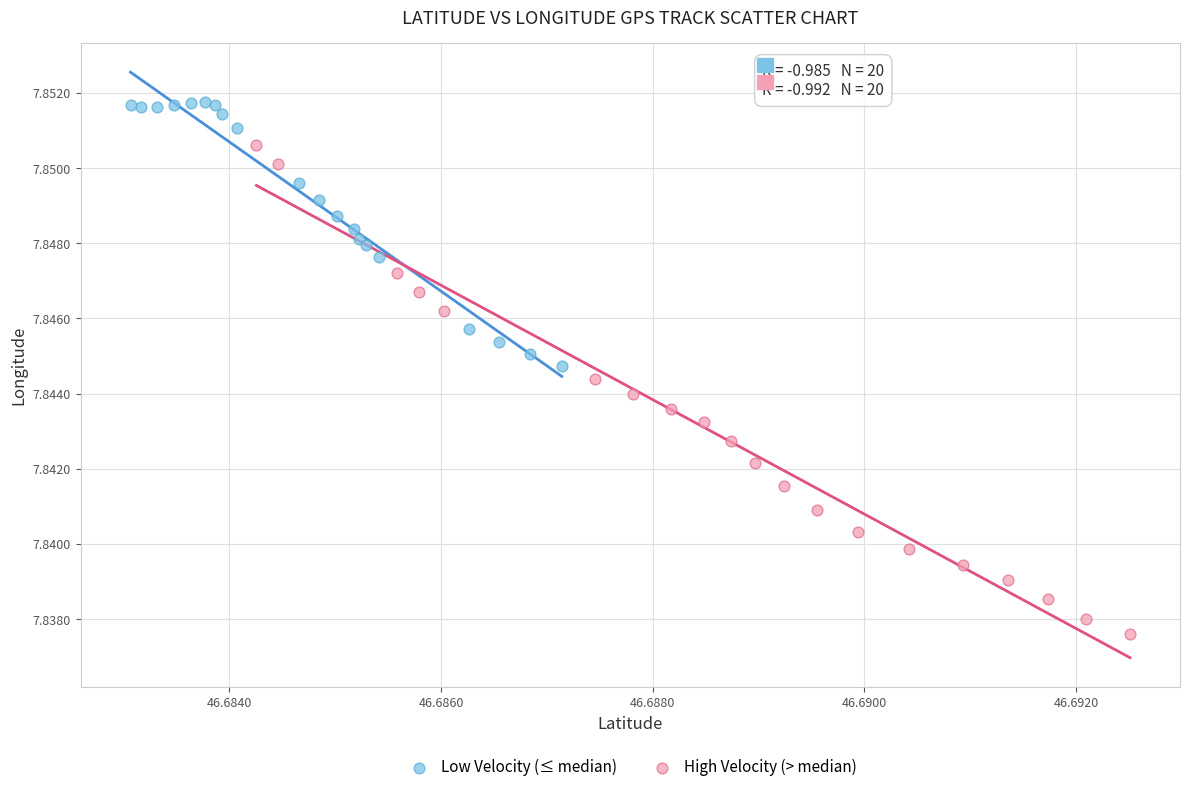

Which series reaches the maximum Y coordinate?

Low Velocity (≤ median)